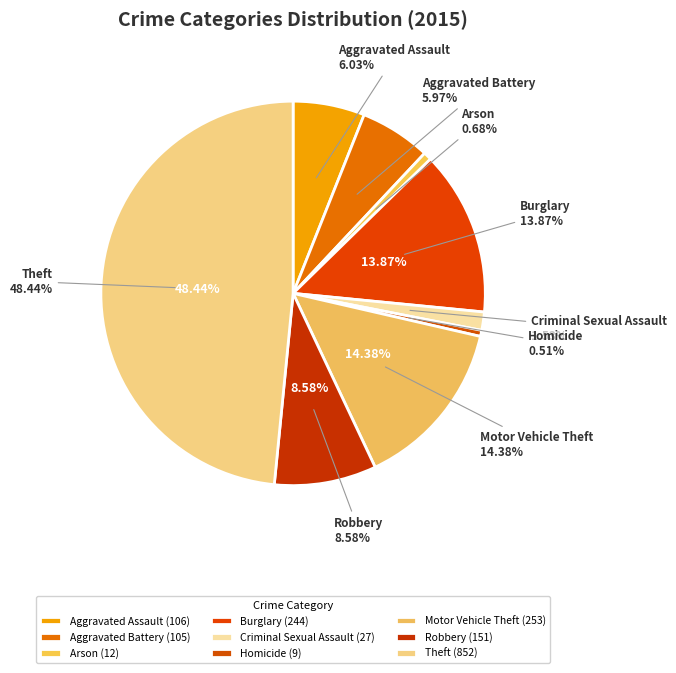

Between Burglary and Criminal Sexual Assault, which is larger?

Burglary